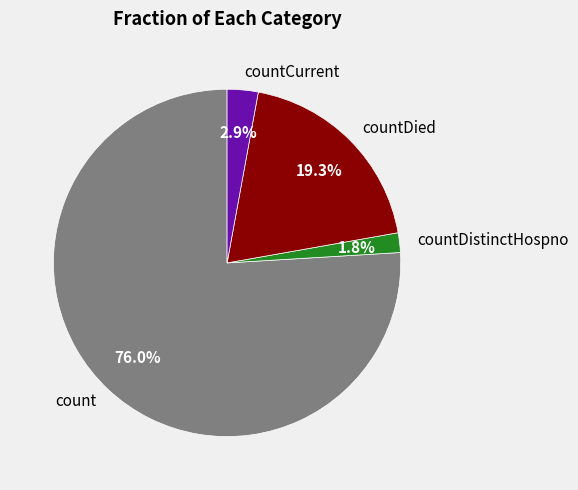

What is the majority slice?

count